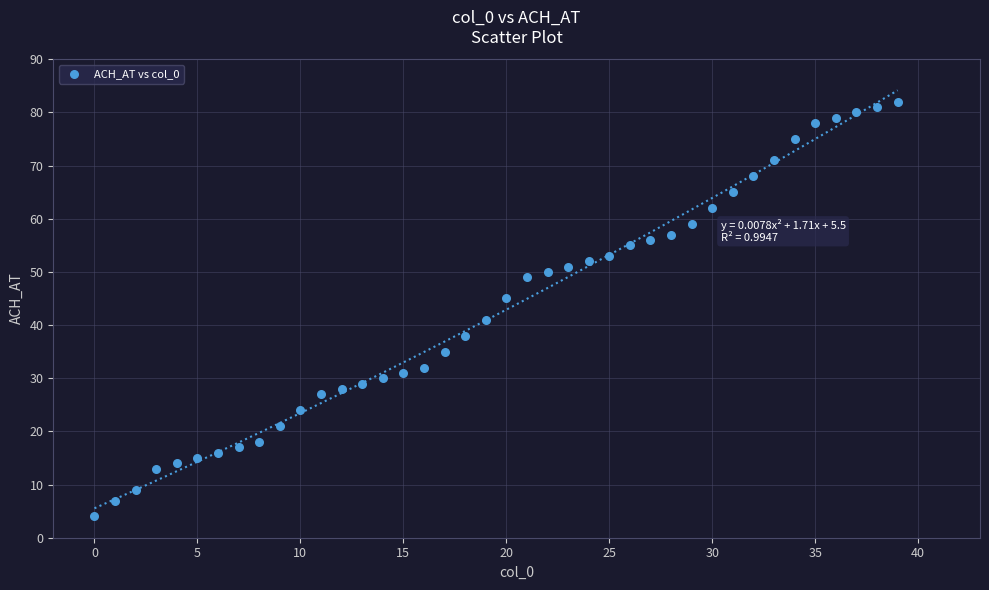

How many points are shown in the scatter plot?

40